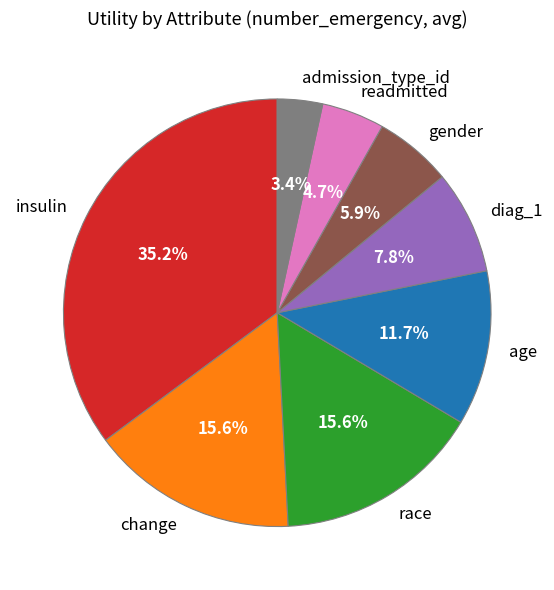

Which has a higher value, race or diag_1?

race